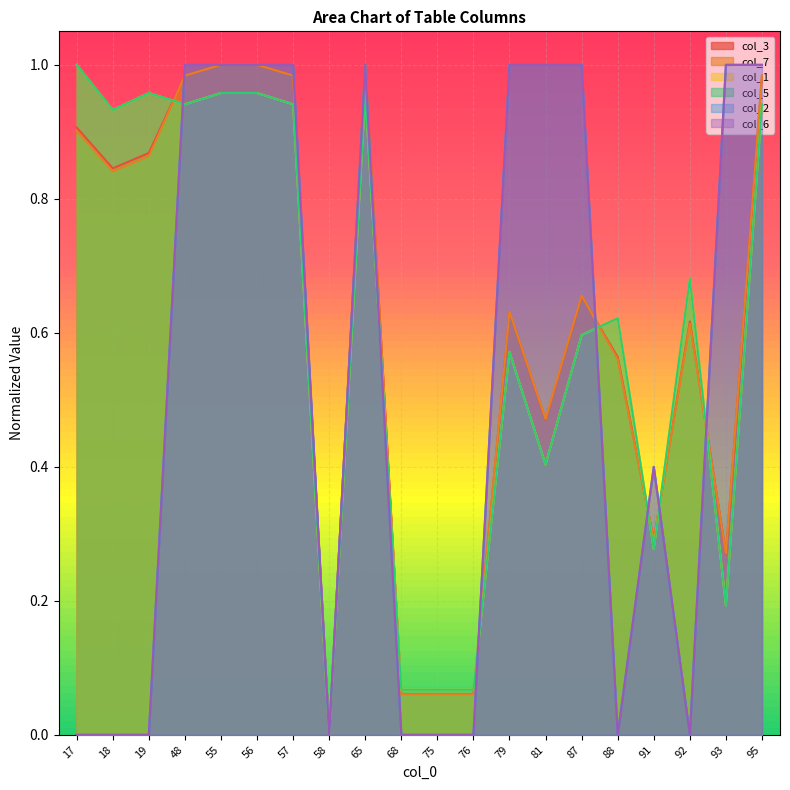

Where is the first local maximum for col_1?

19